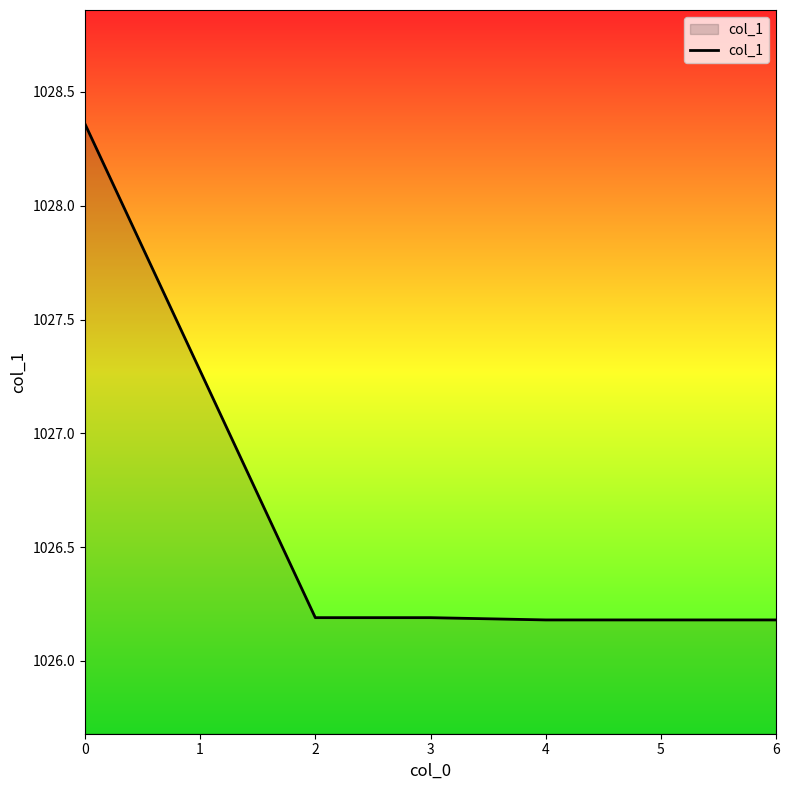

Approximately how many times larger is the value at 4 compared to 3?

1.0